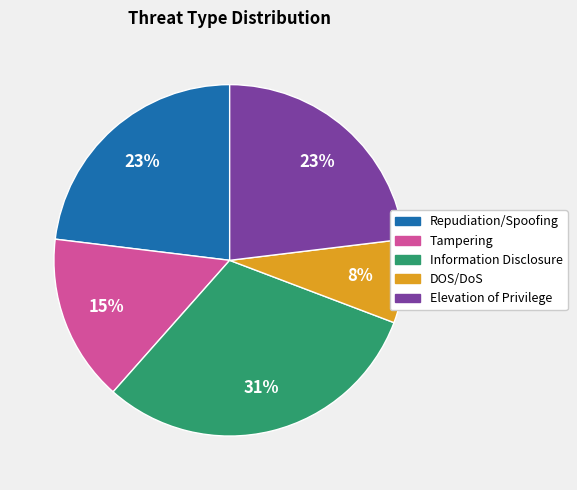

Which slice is the largest?

Information Disclosure